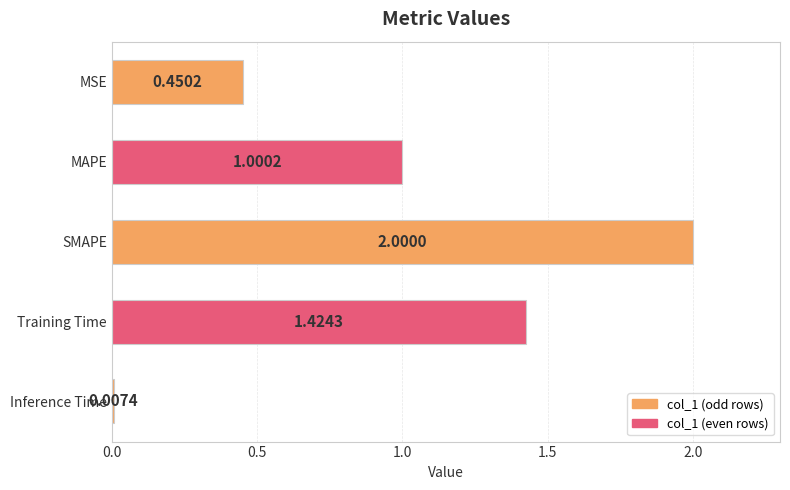

What is the average value?

1.0